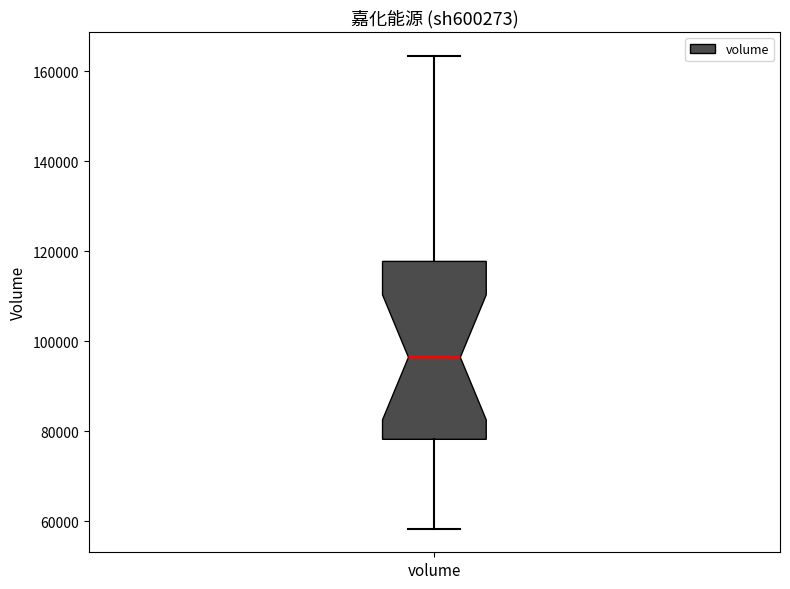

Where is the lower edge of the box for volume on the y-axis? The values are not printed on the chart, so give them approximately, as read against the axis.

78000